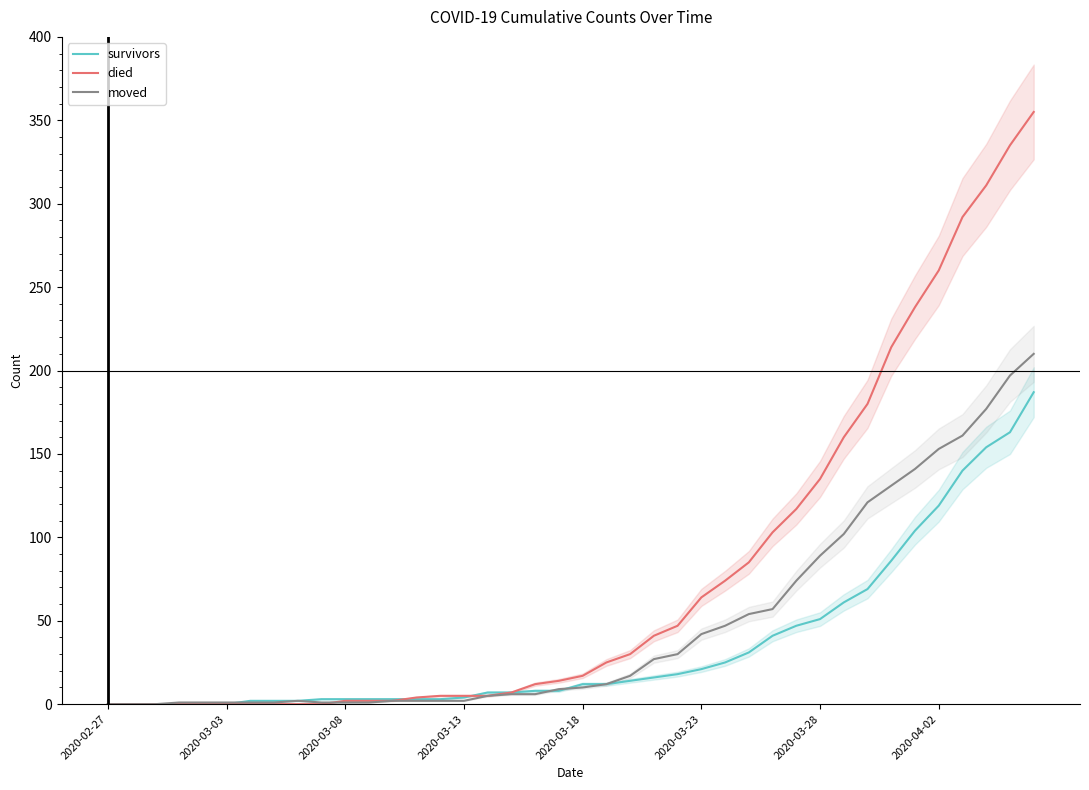

What position from the right is 22?

18